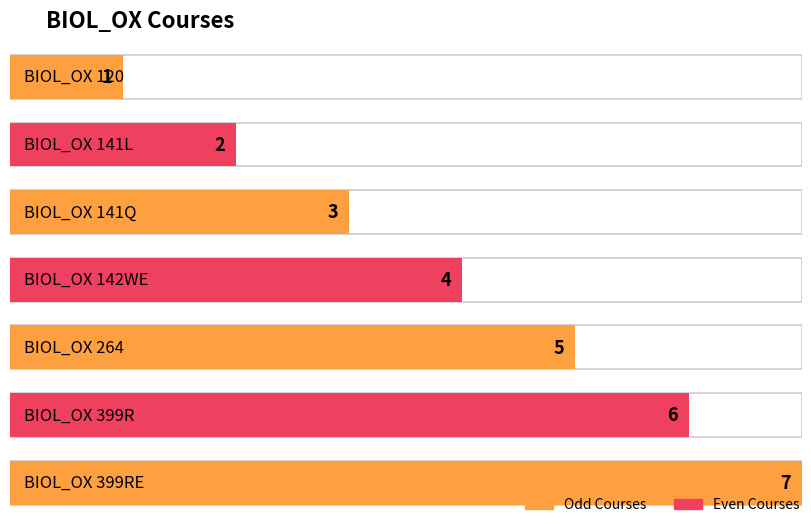

Reading left to right, what are all the values shown in this chart?

BIOL_OX 120=1	BIOL_OX 141L=2	BIOL_OX 141Q=3	BIOL_OX 142WE=4	BIOL_OX 264=5	BIOL_OX 399R=6	BIOL_OX 399RE=7